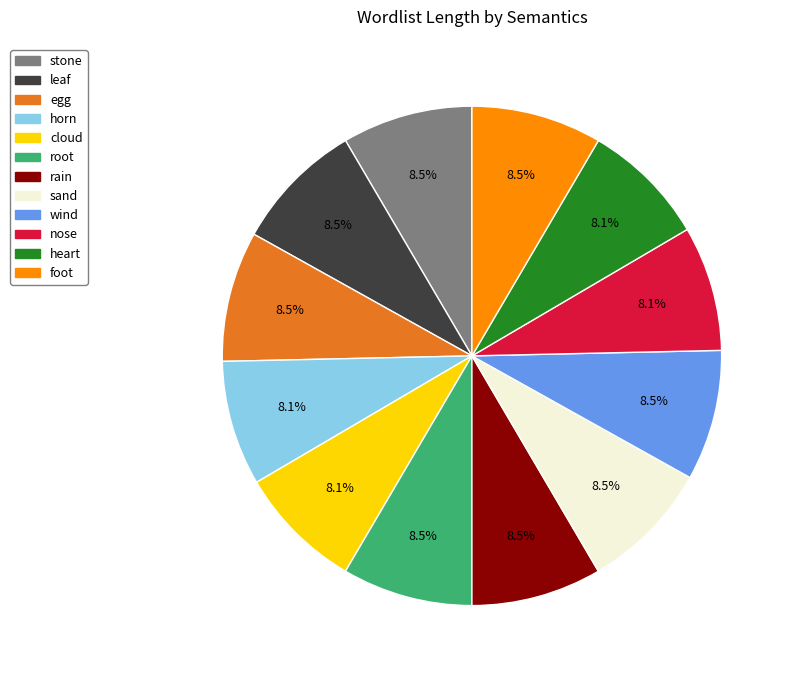

Combined, do leaf and rain account for over 50%?

No